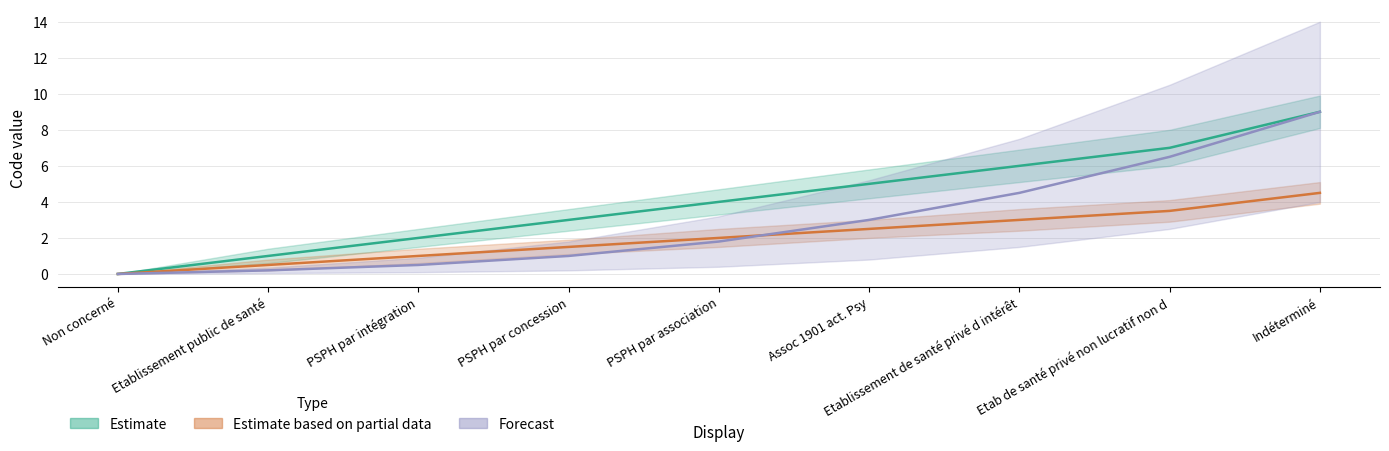

Reading left to right, transcribe all the data shown in this chart.

Estimate: 0.0	1.0	2.0	3.0	4.0	5.0	6.0	7.0	9.0
Estimate based on partial data: 0.0	0.5	1.0	1.5	2.0	2.5	3.0	3.5	4.5
Forecast: 0.0	0.2	0.5	1.0	1.8	3.0	4.5	6.5	9.0